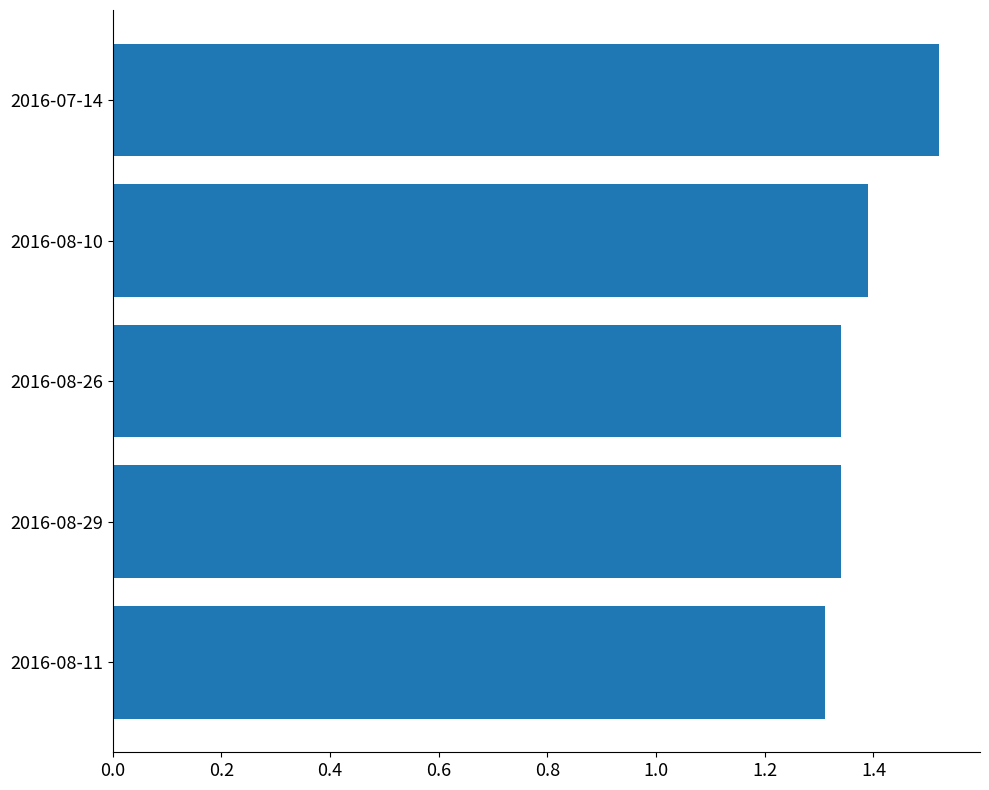

True or false: the data shows 0.7 at 2016-08-10.

False